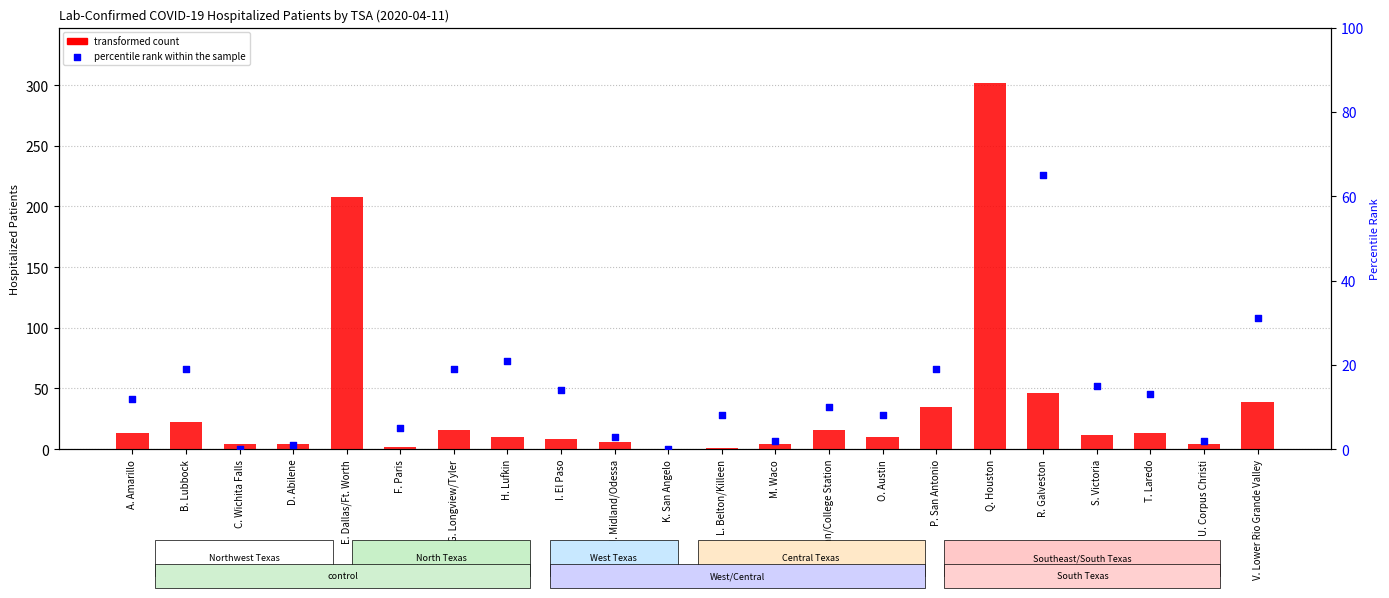

At which category is the sum across all series the highest?

Q. Houston